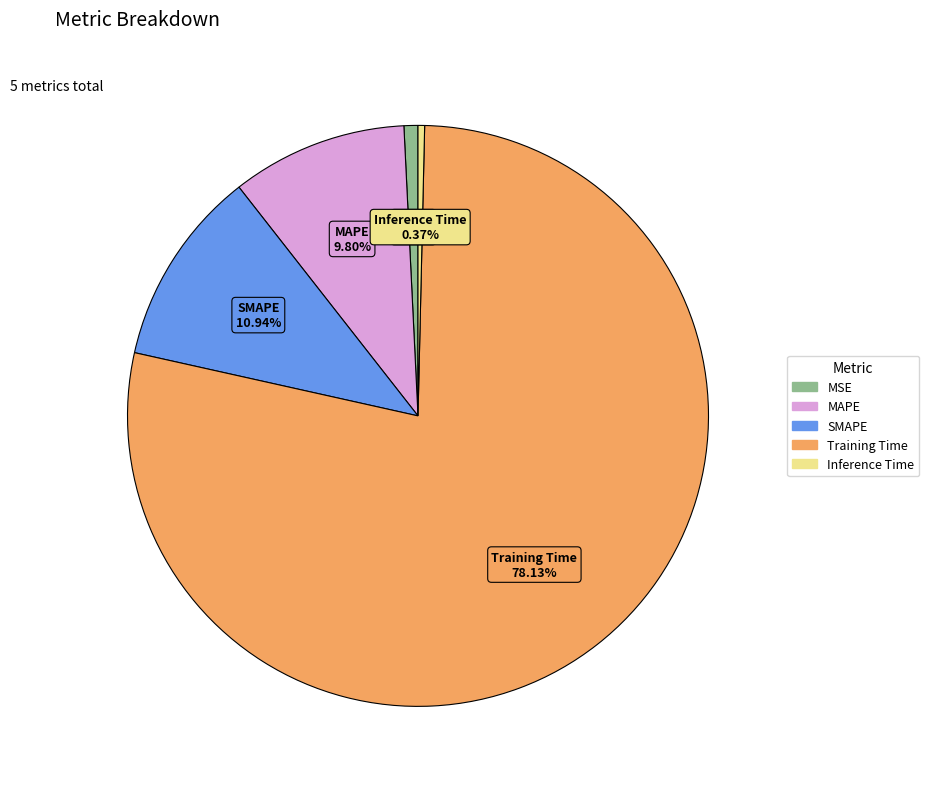

What percentage is the MSE slice, to the nearest percent?

1%